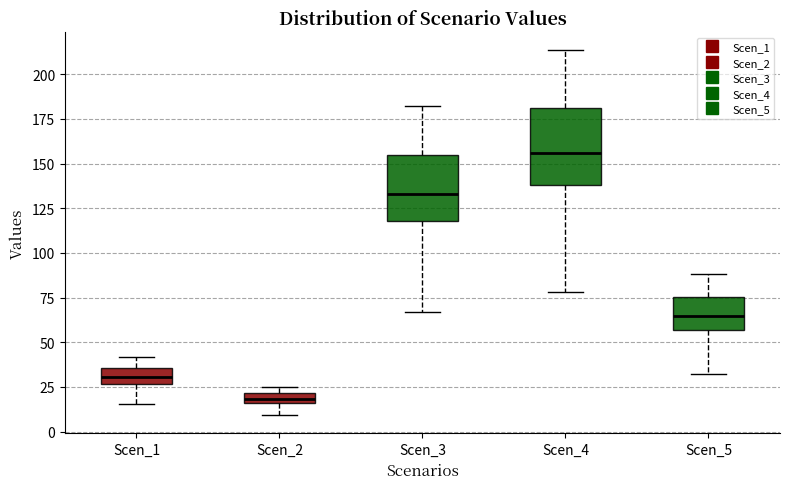

Where is the upper edge of the box for Scen_2 on the y-axis? The values are not printed on the chart, so give them approximately, as read against the axis.

20